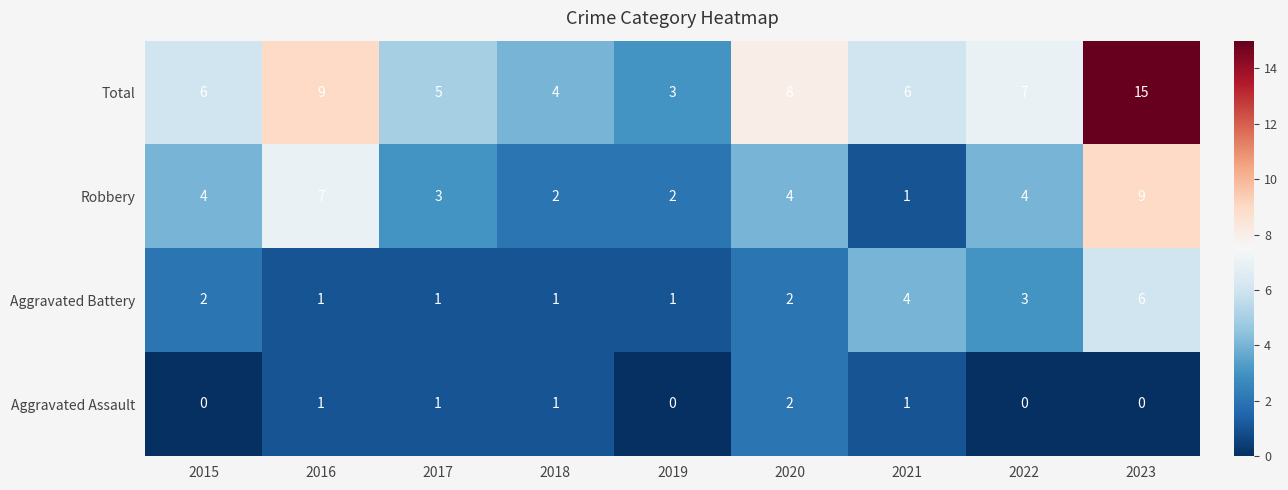

What is the difference between the maximum and minimum values in the Aggravated Battery series?

5